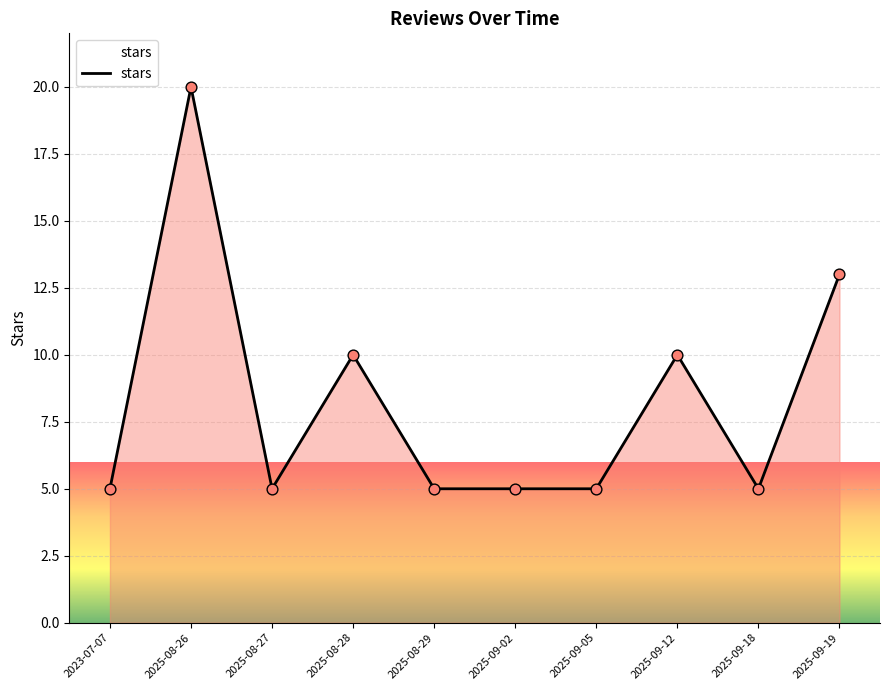

What is the ratio of the value at 2025-08-27 to the value at 2025-09-18?

1.0